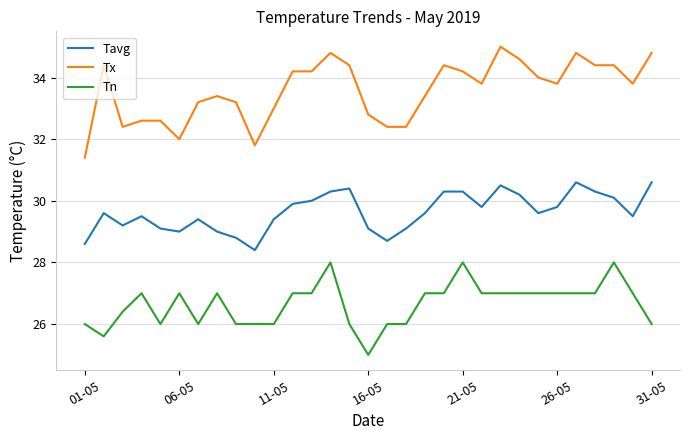

What is the difference between the maximum and minimum values in the Tn series?

3.0